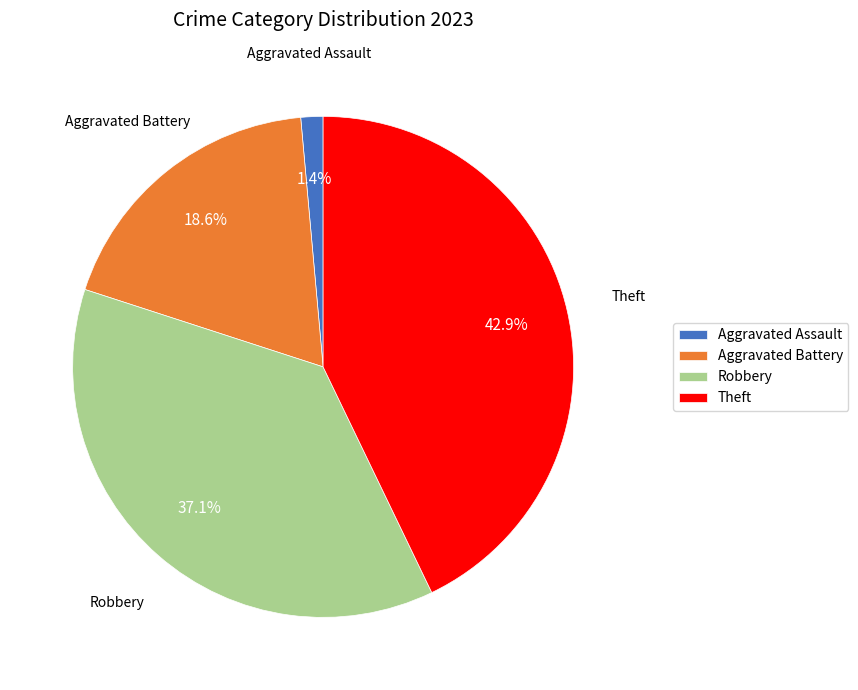

Which category has the biggest portion of the pie?

Theft